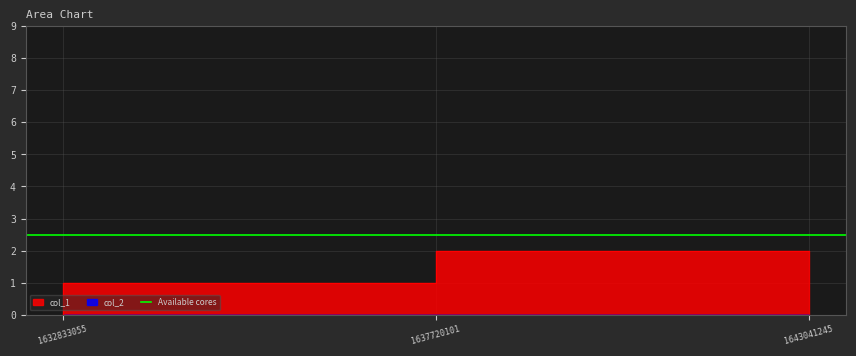

How many categories are shown in the chart?

3